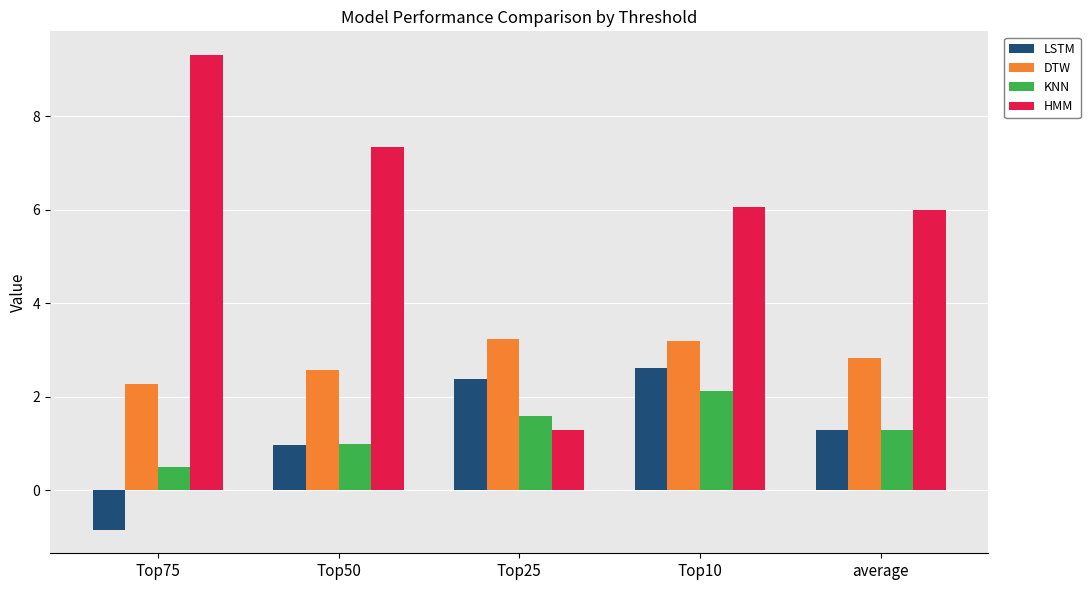

Read the KNN value at Top50.

1.0